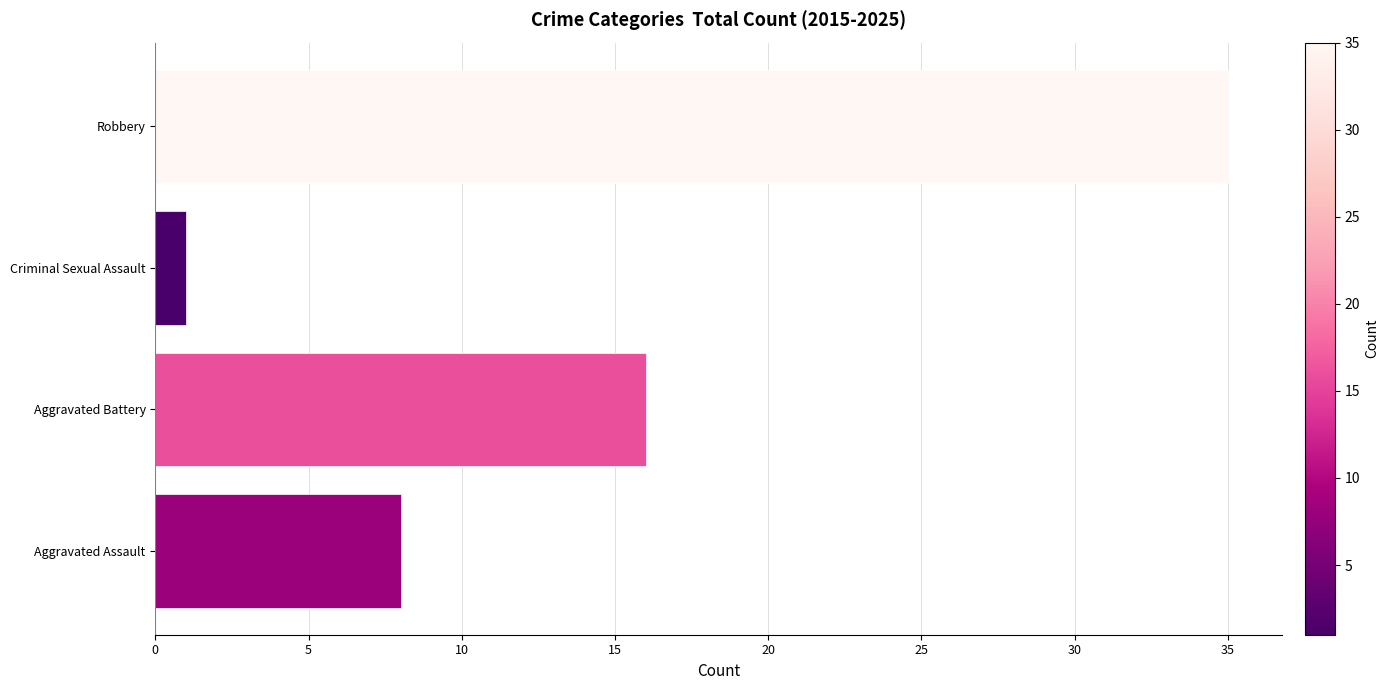

Where is the data nearest to the value 18?

Aggravated Battery